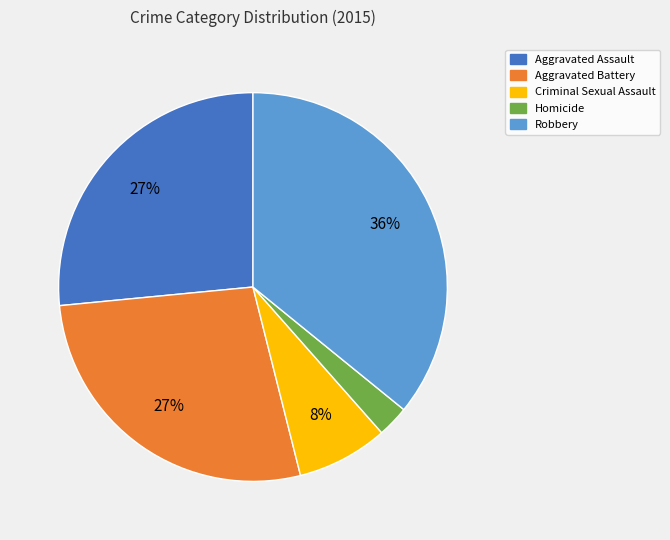

How many segments does this pie chart have?

5